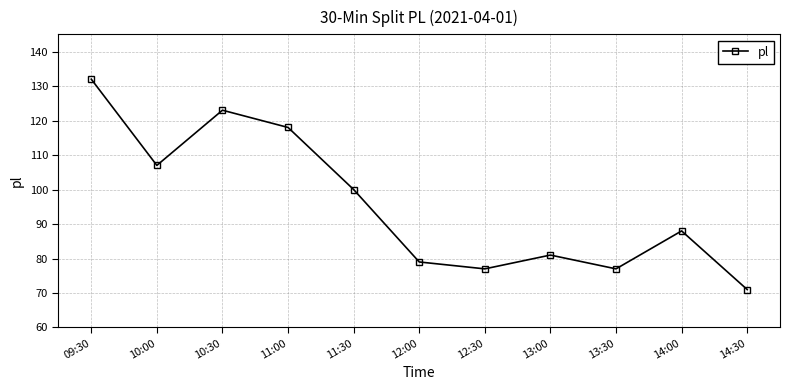

What is the difference between the values at 10:00 and 13:30?

30